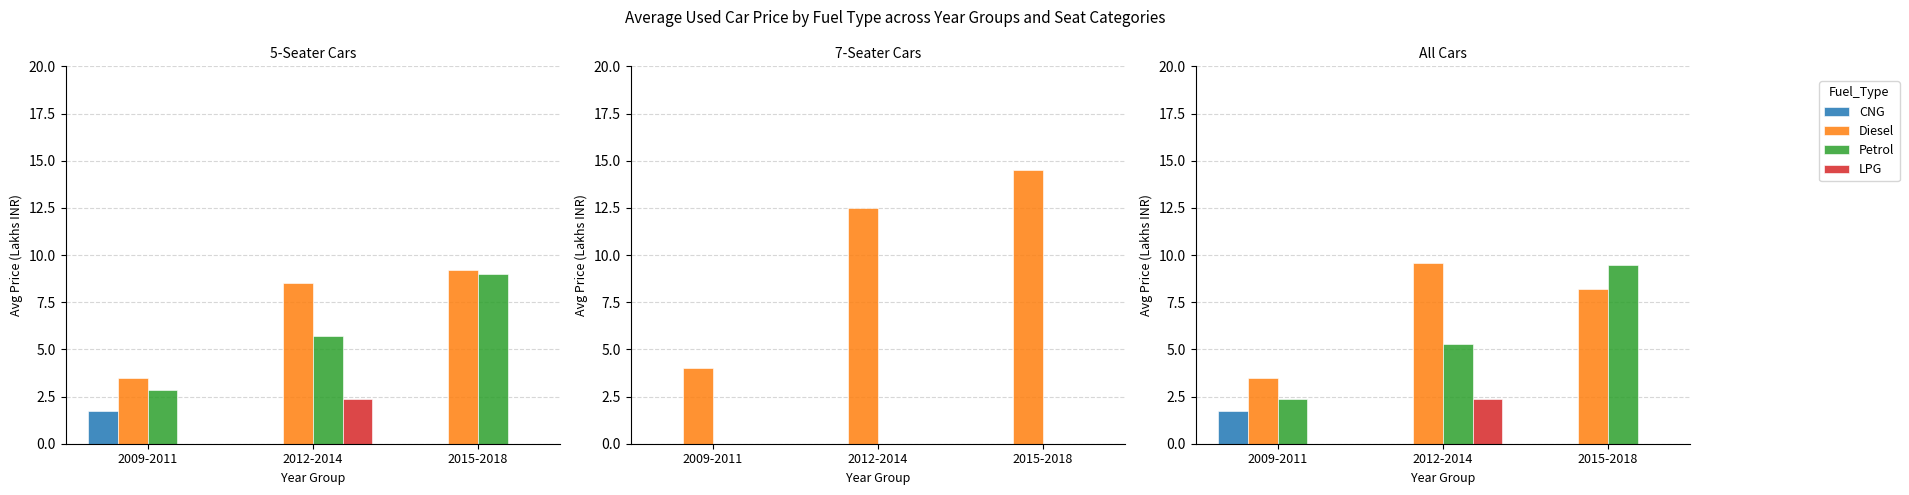

Which series has the largest total across all categories?

Diesel